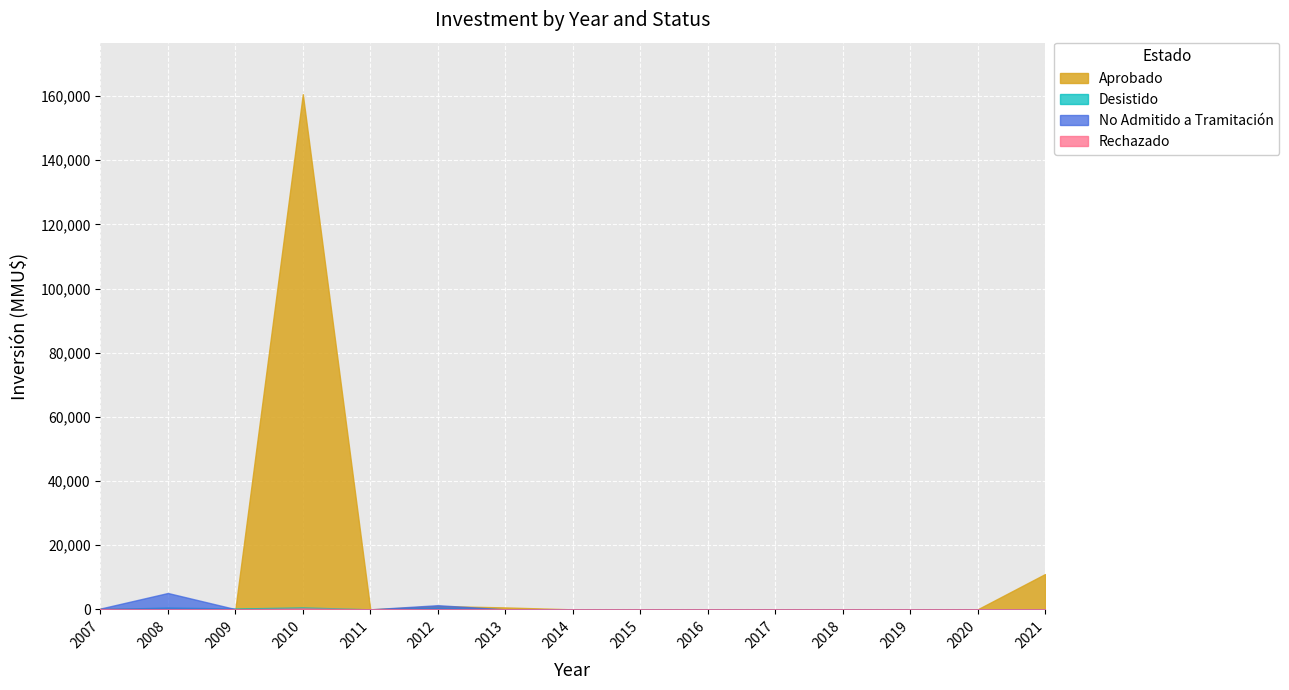

Where is the first local minimum for Desistido?

2010